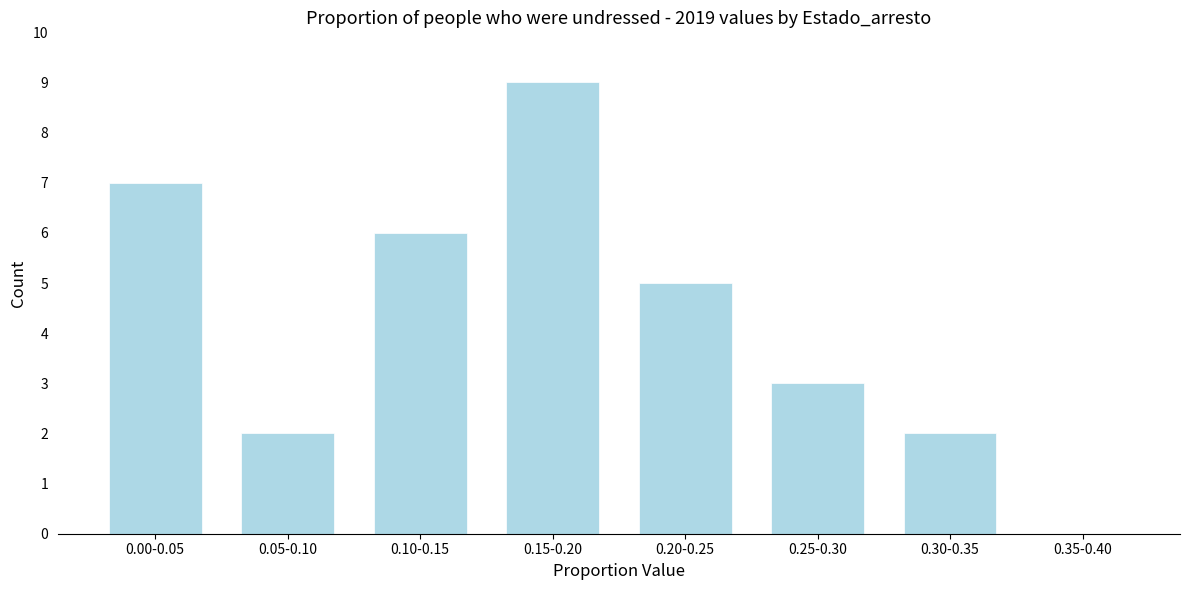

Reading left to right, what are all the values shown in this chart?

0.00-0.05=7	0.05-0.10=2	0.10-0.15=6	0.15-0.20=9	0.20-0.25=5	0.25-0.30=3	0.30-0.35=2	0.35-0.40=0